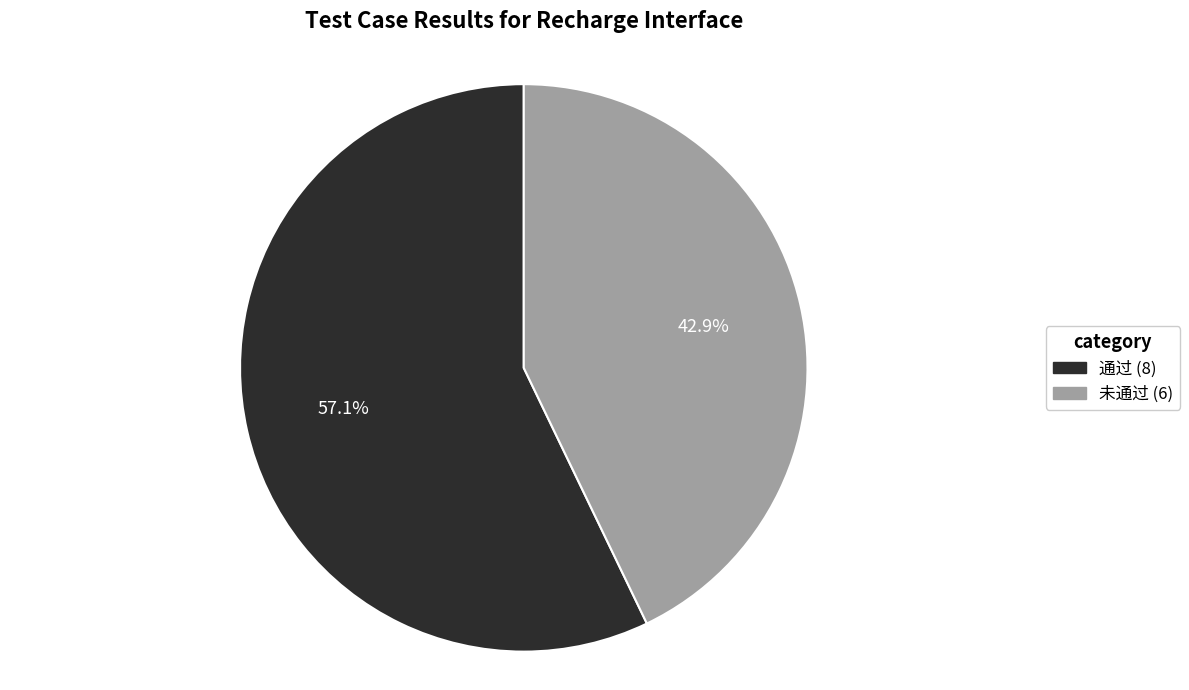

To the nearest percent, what is the difference between the 未通过 (6) and 通过 (8) slice percentages?

14%